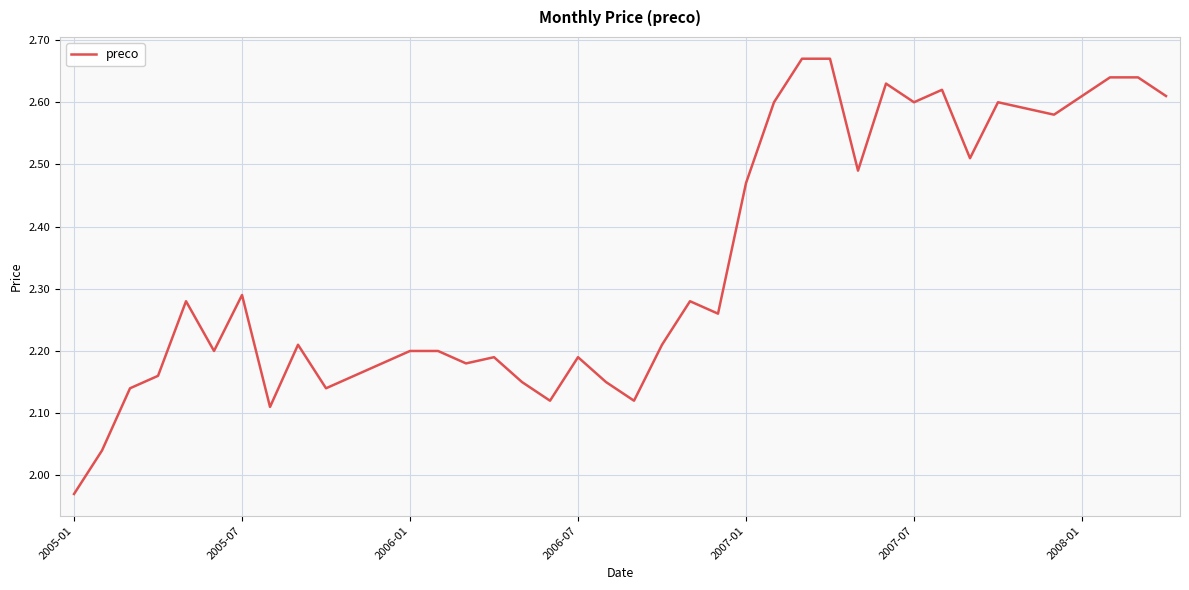

What is the difference between the maximum and minimum values?

0.7